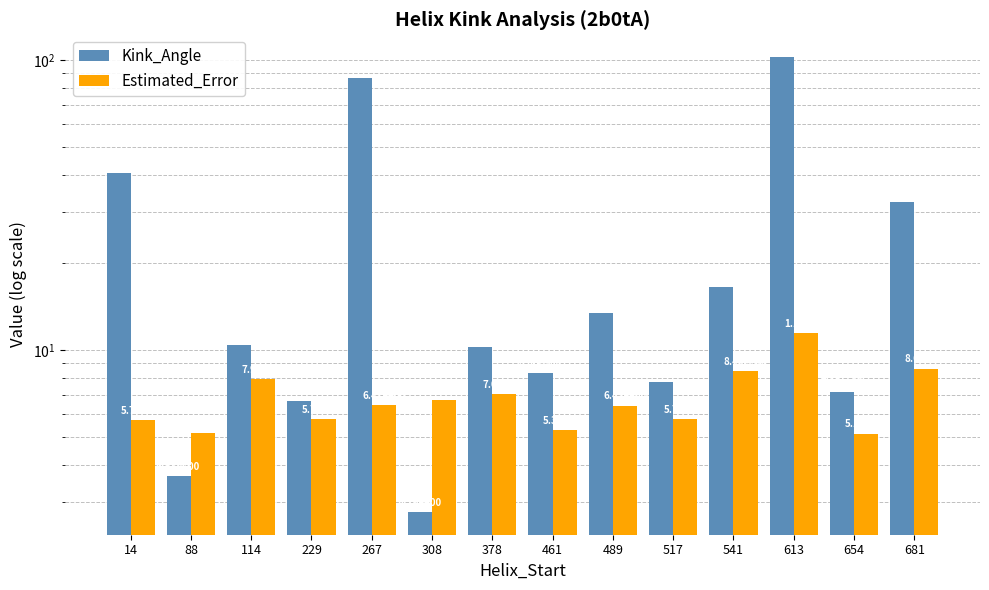

Rank the series by their average value, from highest to lowest.

Kink_Angle, Estimated_Error